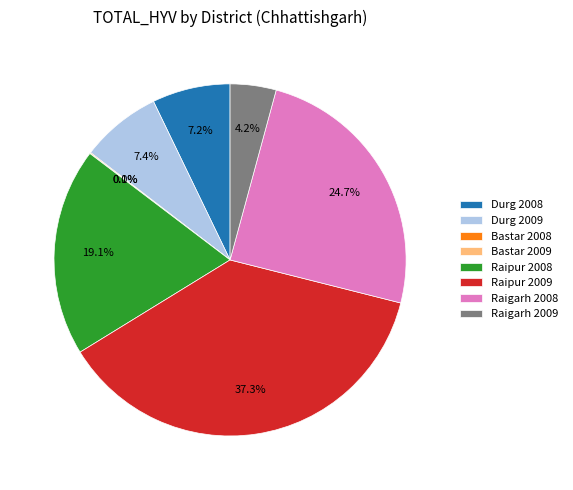

Which category has the biggest portion of the pie?

Raipur 2009